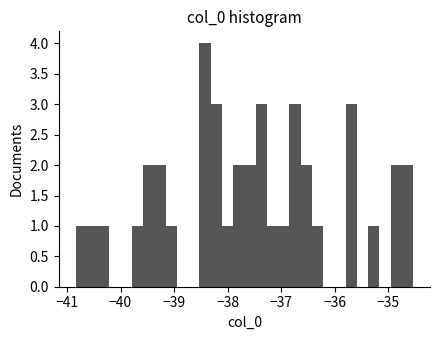

Read against the x-axis, roughly where is the centre of the tallest bar?

-38.4